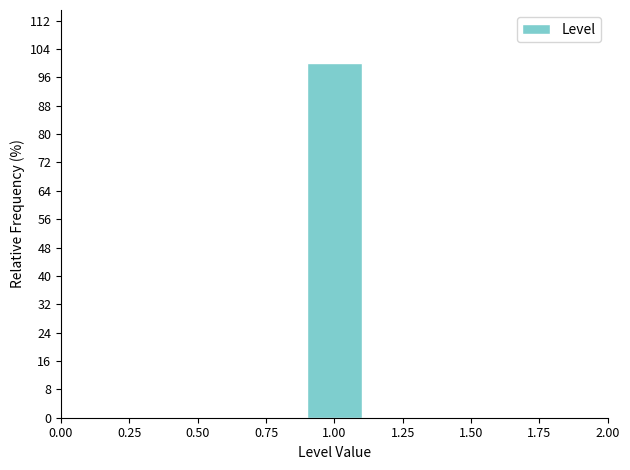

Reading left to right, transcribe this chart: for each bar, give the range it covers on the x-axis and its height. The values are not printed on the chart, so give them approximately, as read against the axis.

0.5 to 0.7: 0
0.7 to 0.9: 0
0.9 to 1.1: 100
1.1 to 1.3: 0
1.3 to 1.5: 0